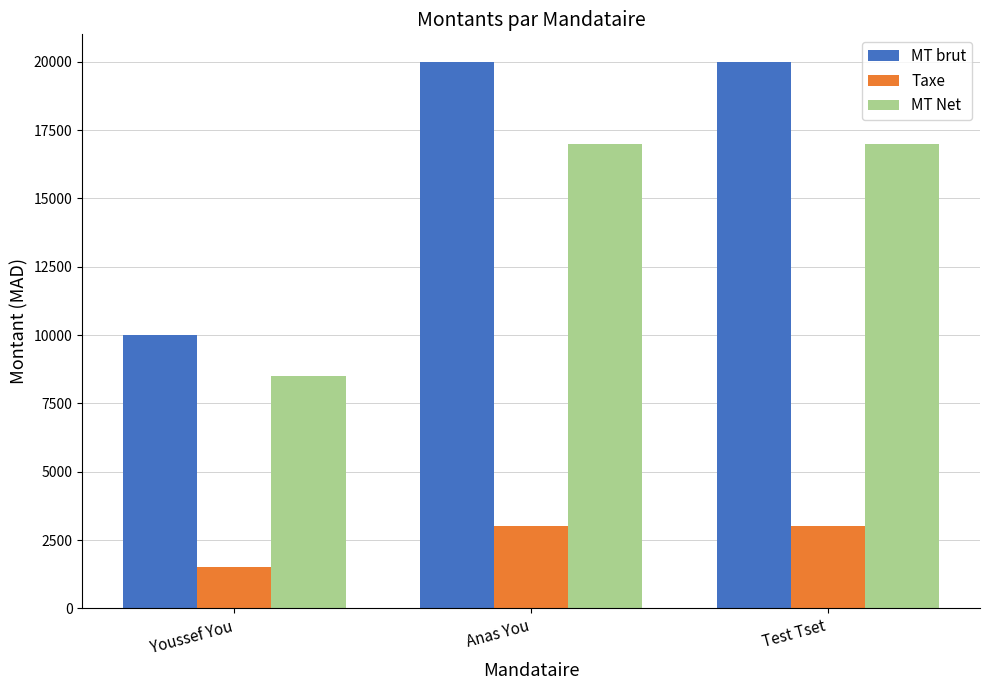

What is the total value across all series at Anas You?

40000